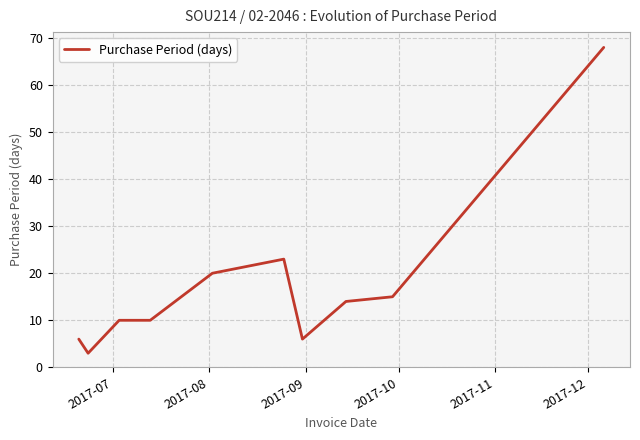

What is the minimum value shown in the chart?

3